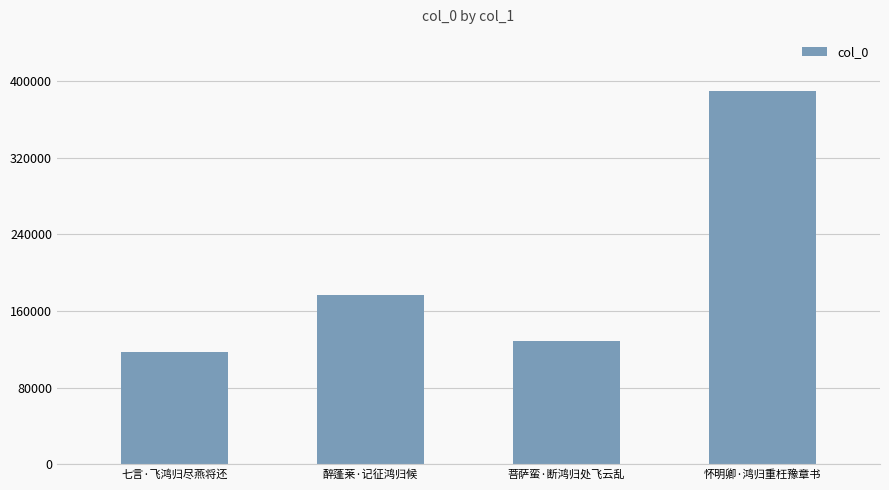

List the labels in order of value, smallest first.

七言·飞鸿归尽燕将还, 菩萨蛮·断鸿归处飞云乱, 醉蓬莱·记征鸿归候, 怀明卿·鸿归重枉豫章书